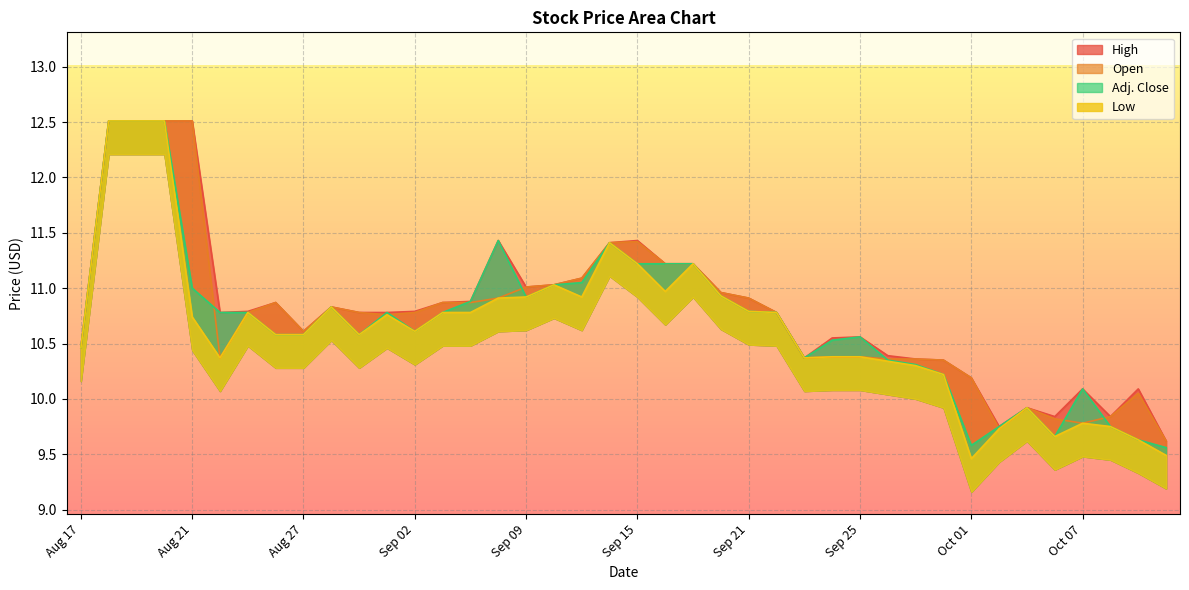

What is the value of the Adj. Close point at the 12th from the left?

10.8